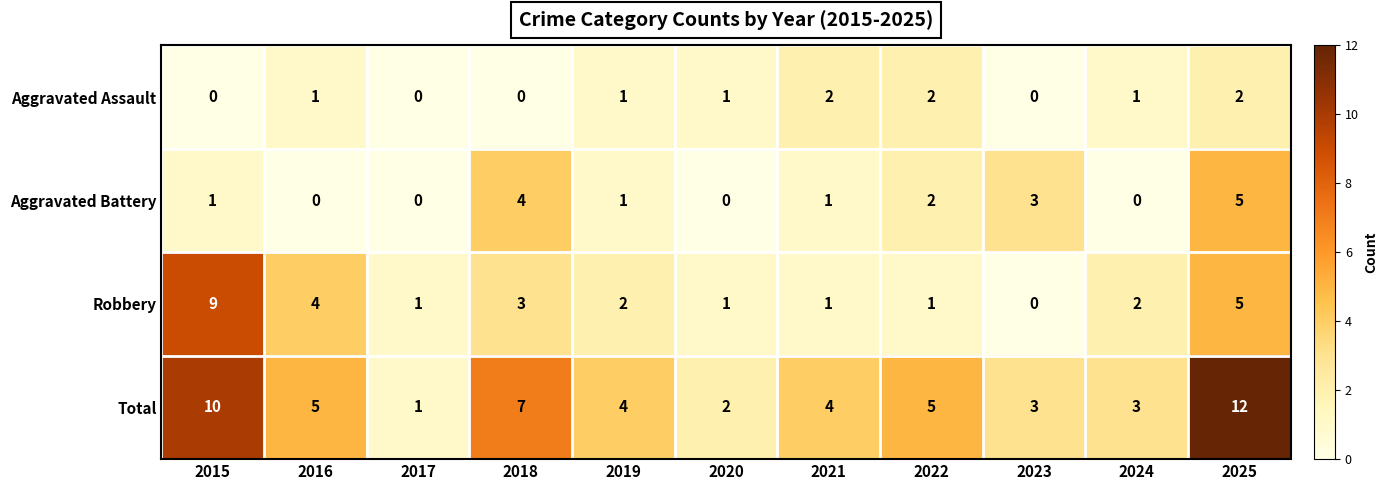

At which label is Robbery closest to 4?

2016